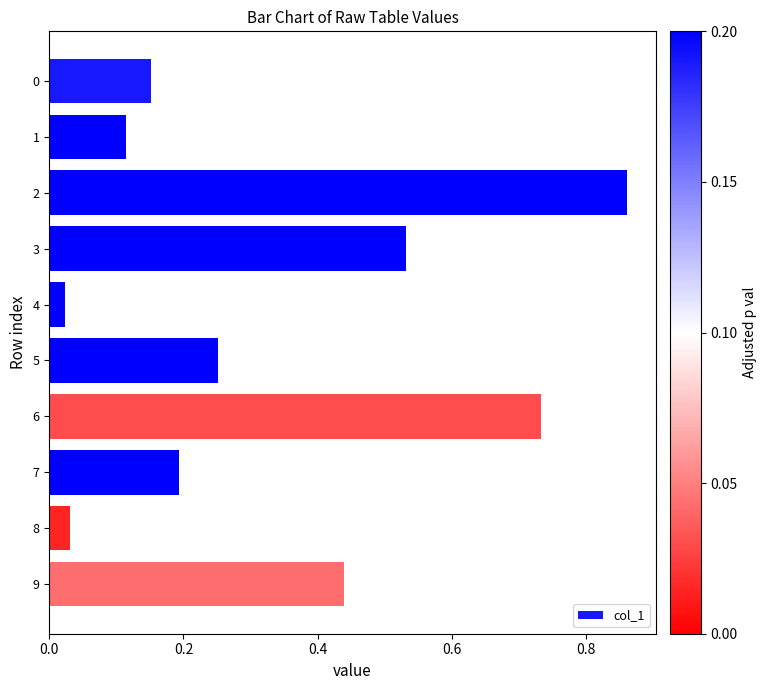

What is the change in value from 1 to 5?

+0.1